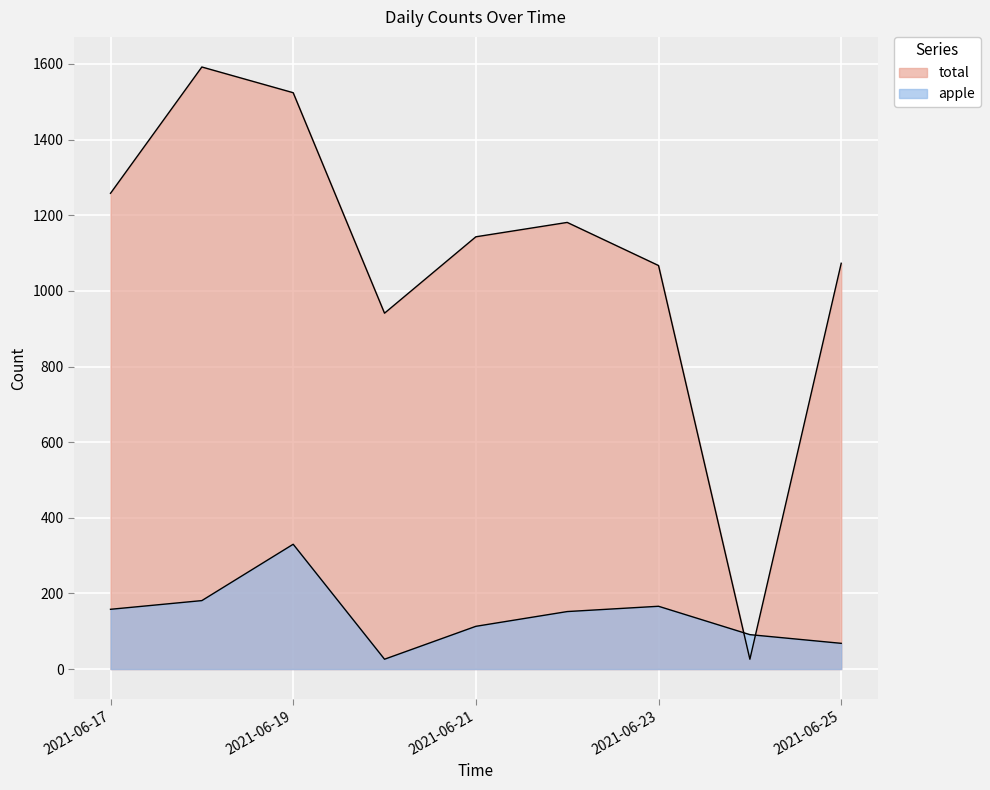

List the labels in order of total value, smallest first.

2021-06-24, 2021-06-20, 2021-06-23, 2021-06-25, 2021-06-21, 2021-06-22, 2021-06-17, 2021-06-19, 2021-06-18